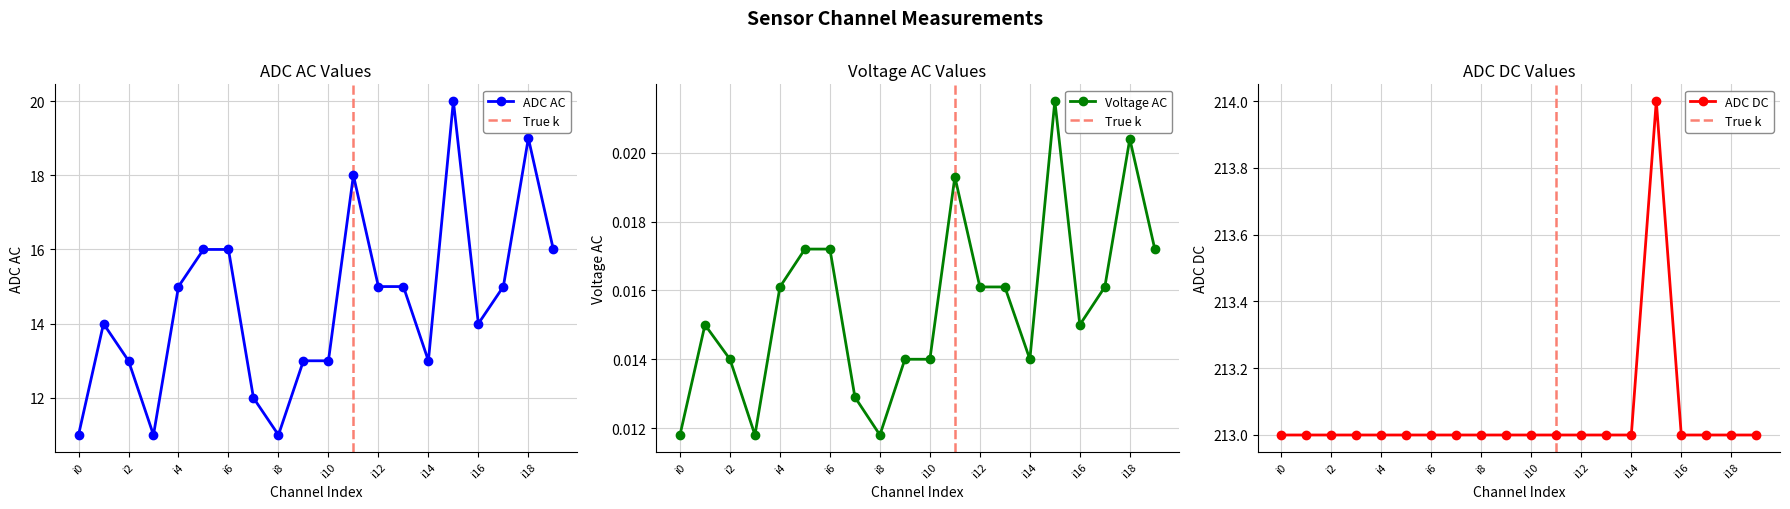

True or false: ADC AC and ADC DC intersect in this chart.

False